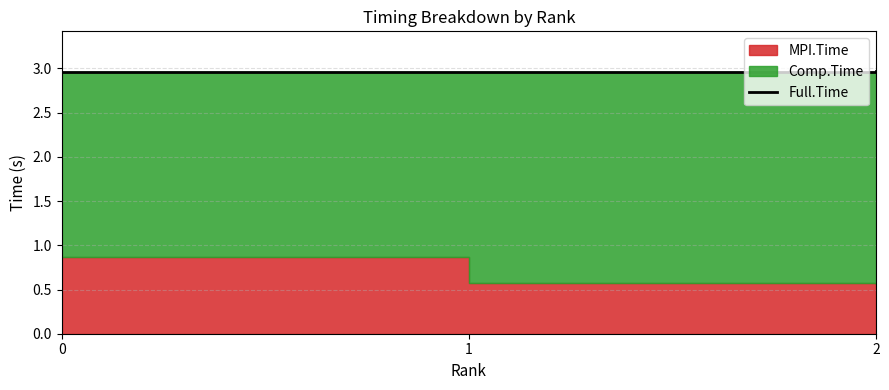

What is the value of the 2nd point from the left?

3.0